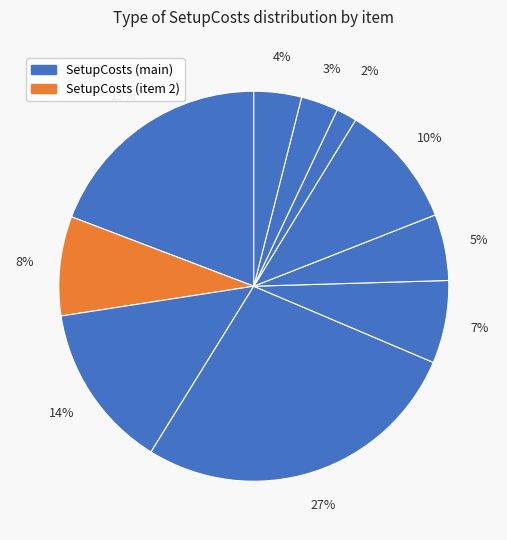

Count the number of slices in the pie.

10